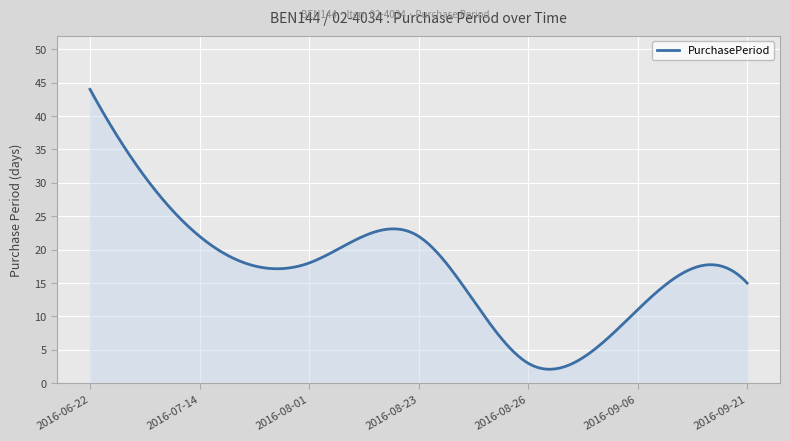

At which category does the chart reach its minimum across all series?

2016-08-26